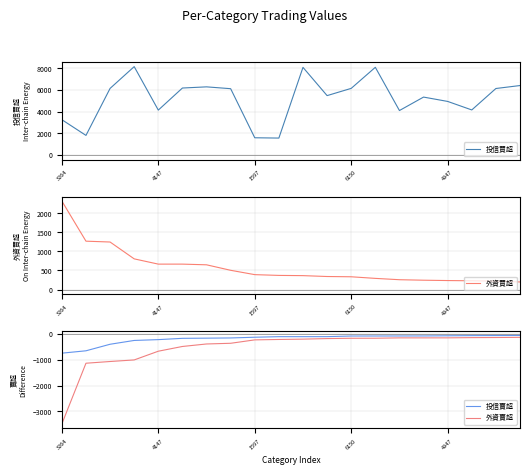

What is the minimum value for 投信買超?

1569